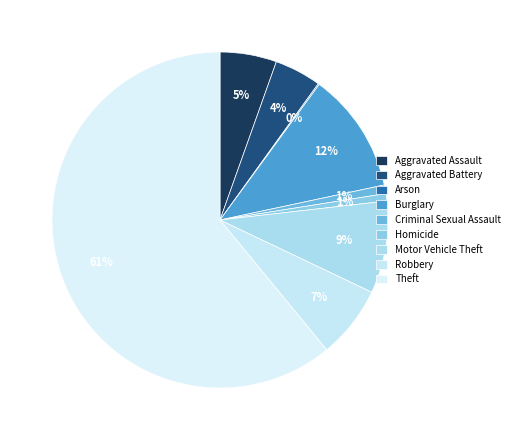

Which slice is the largest?

Theft